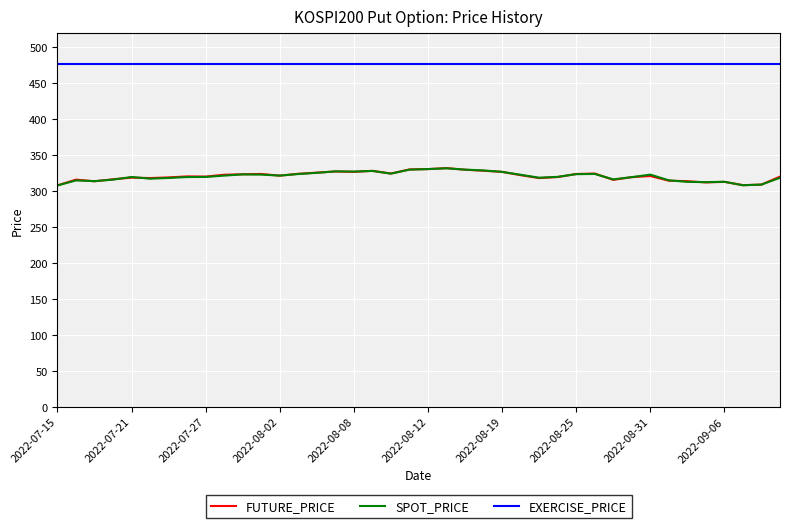

Which series has the largest total across all categories?

EXERCISE_PRICE